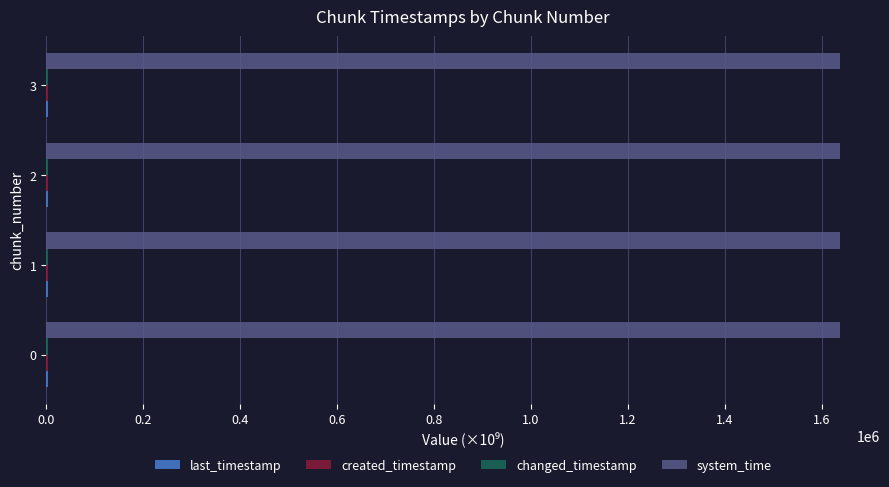

Count the number of categories in the chart.

4